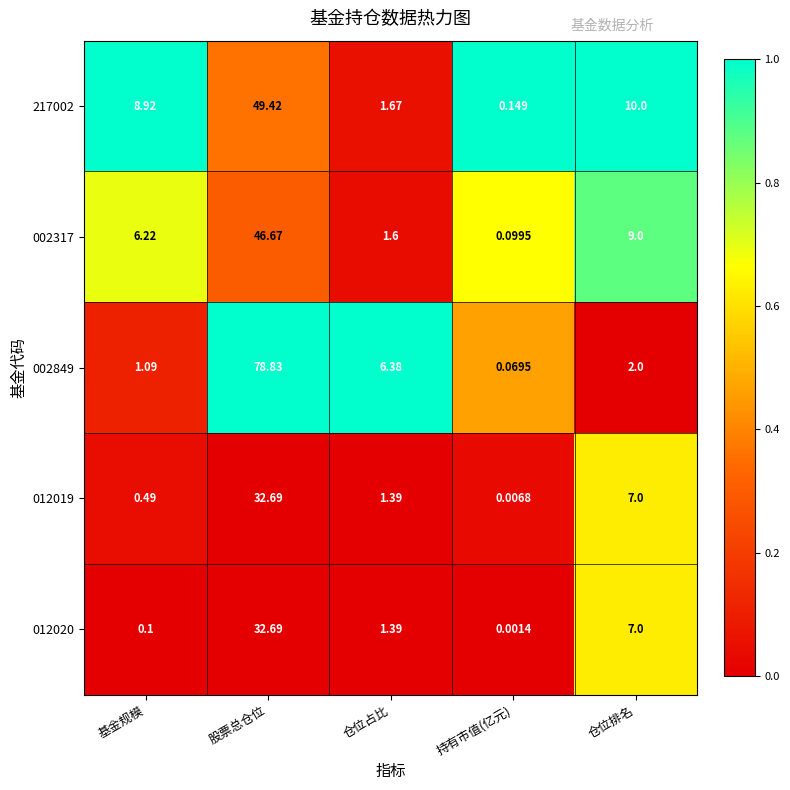

Rank the categories by 217002 value from lowest to highest.

持有市值(亿元), 仓位占比, 基金规模, 仓位排名, 股票总仓位